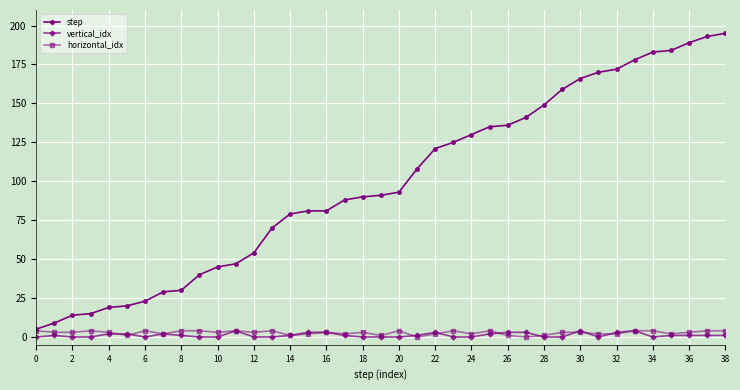

True or false: step and vertical_idx cross at least once.

False